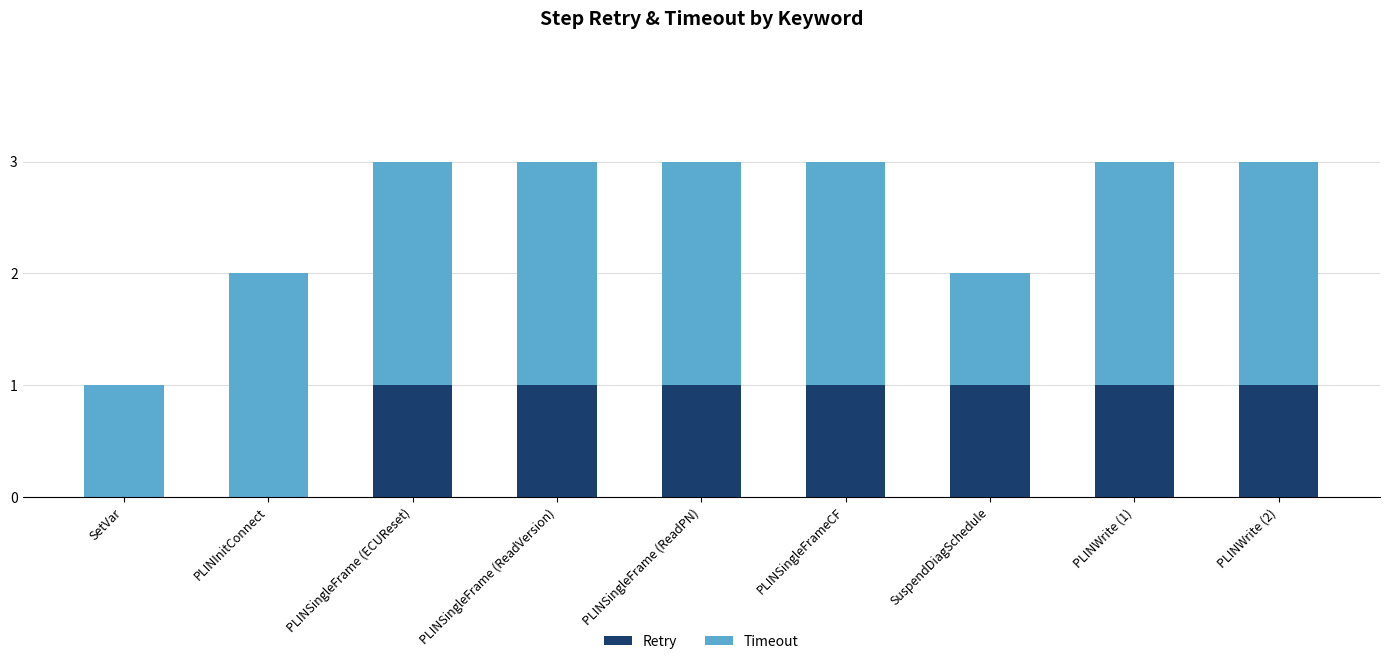

Is it true that Retry equals 2 at PLINSingleFrame (ReadVersion)?

False